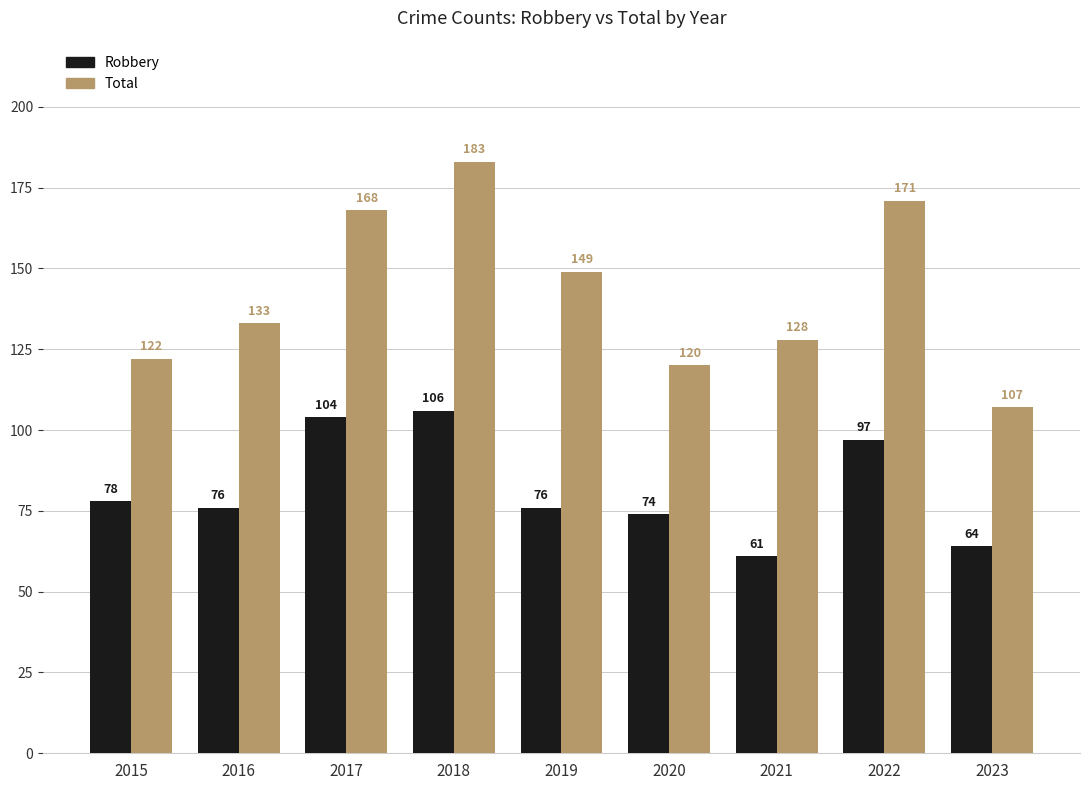

Count the number of categories in the chart.

9